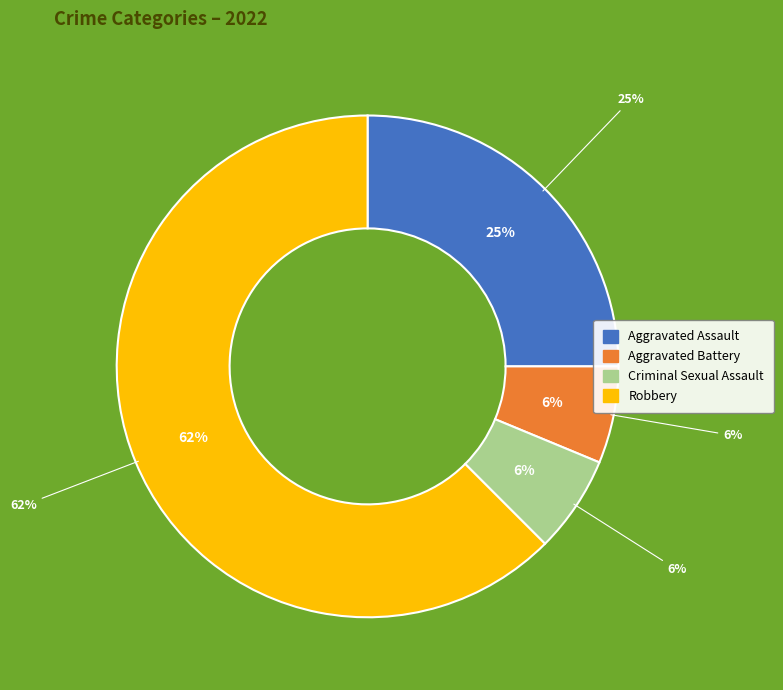

Is there any slice that represents more than half of the pie?

Yes